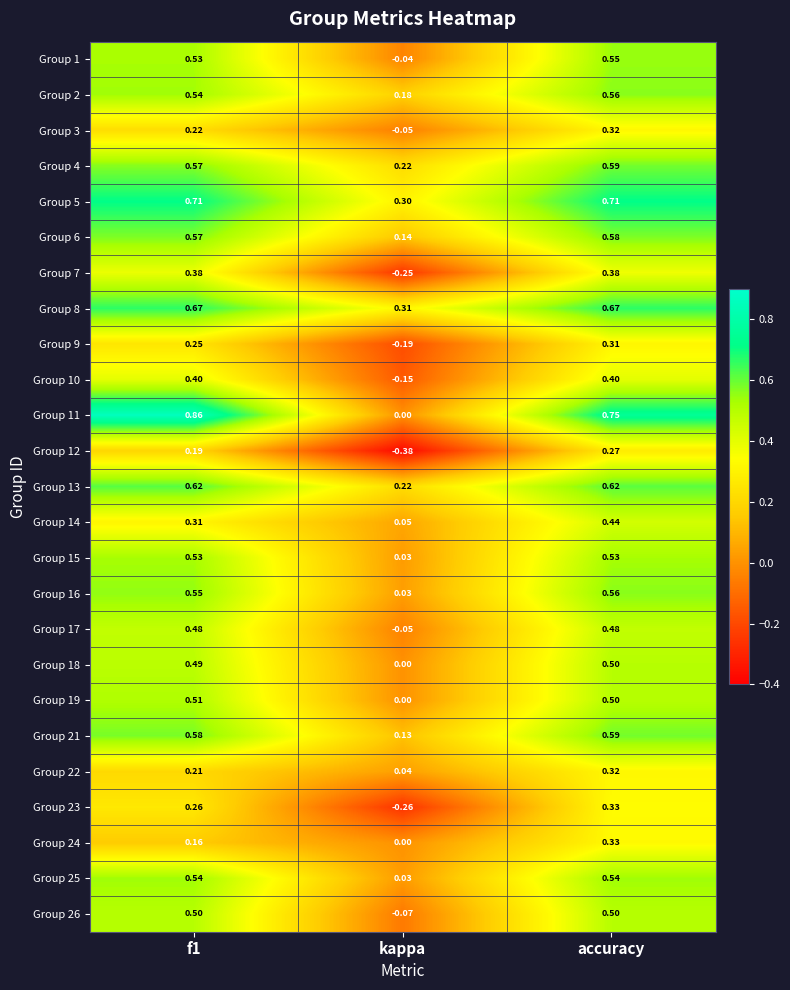

Which category has the lowest value across all series?

kappa